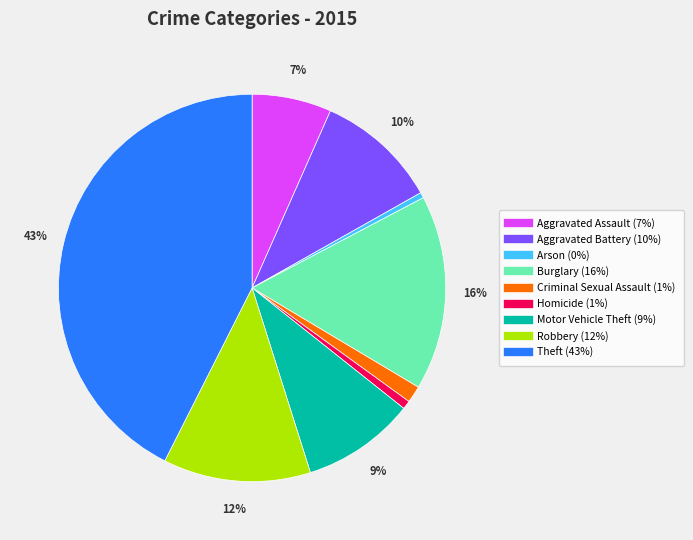

What is the largest slice in the pie chart?

Theft